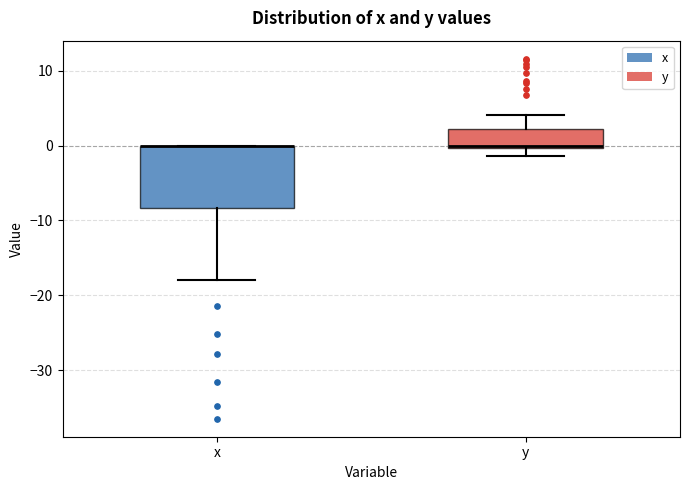

Comparing the boxes themselves (not the whiskers), which one is the tallest?

x